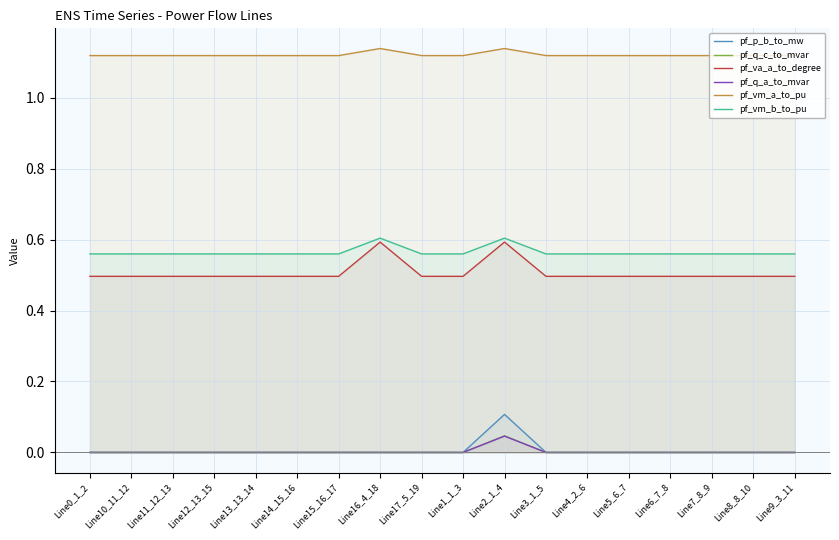

Which category has the highest value across all series?

Line2_1_4